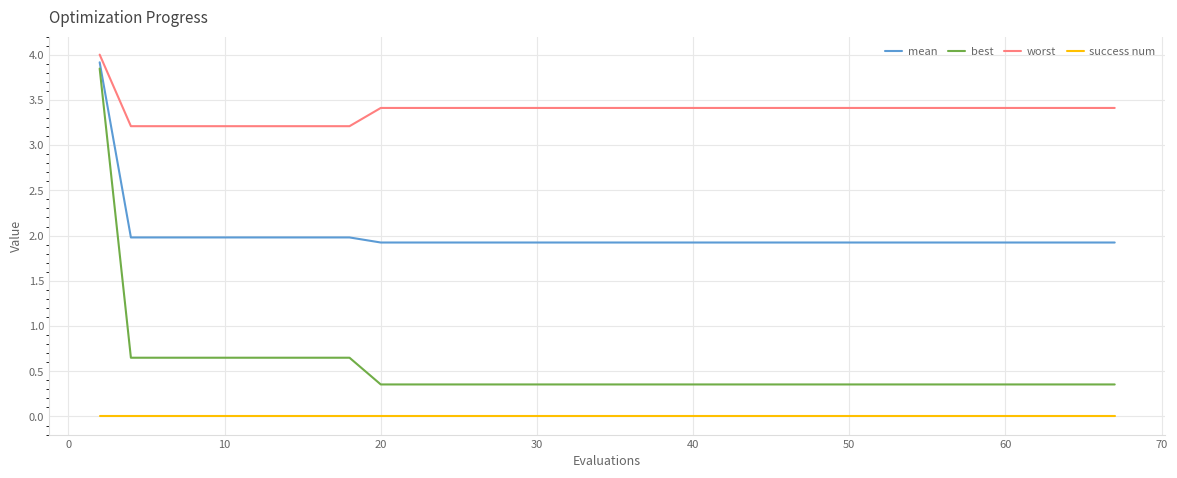

How many categories are shown in the chart?

20